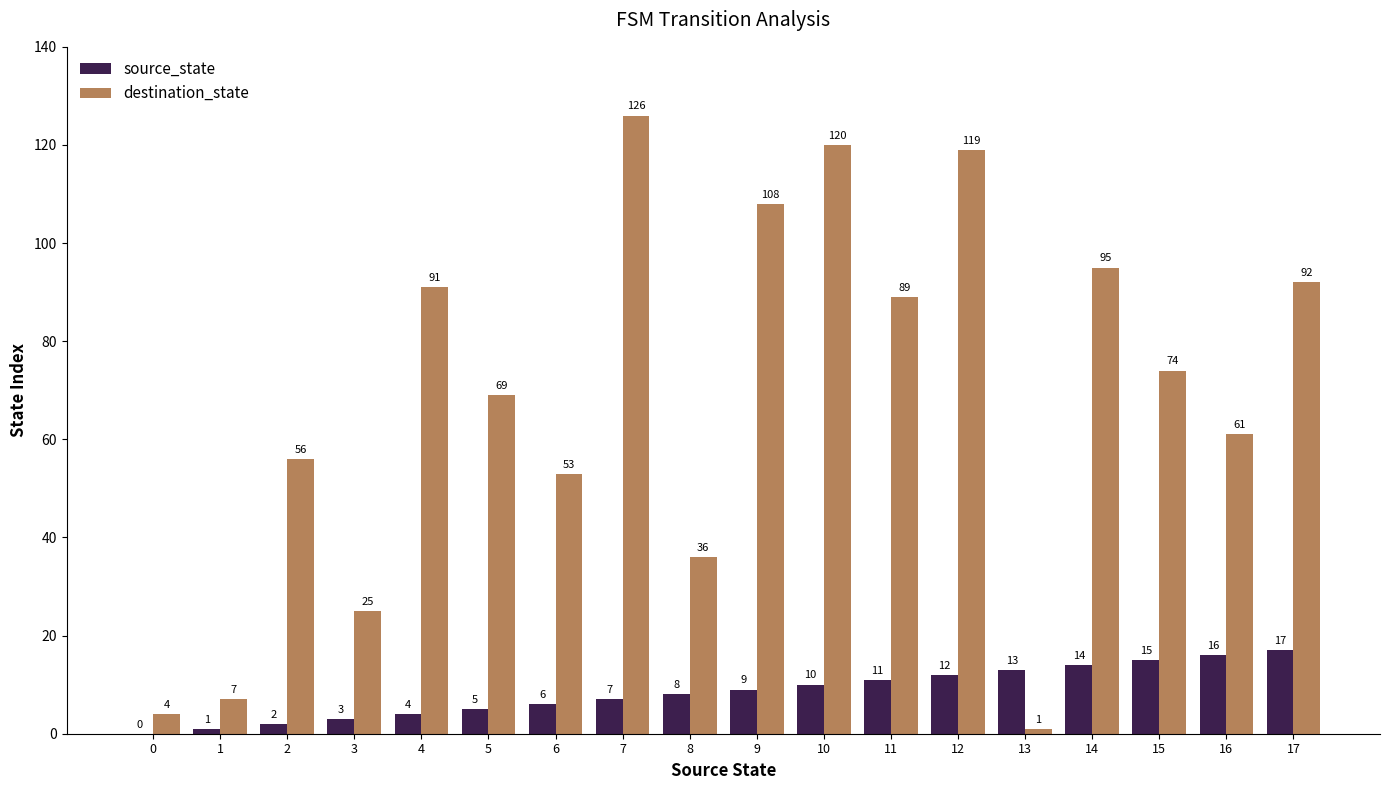

Is it true that destination_state equals 36 at 8?

True